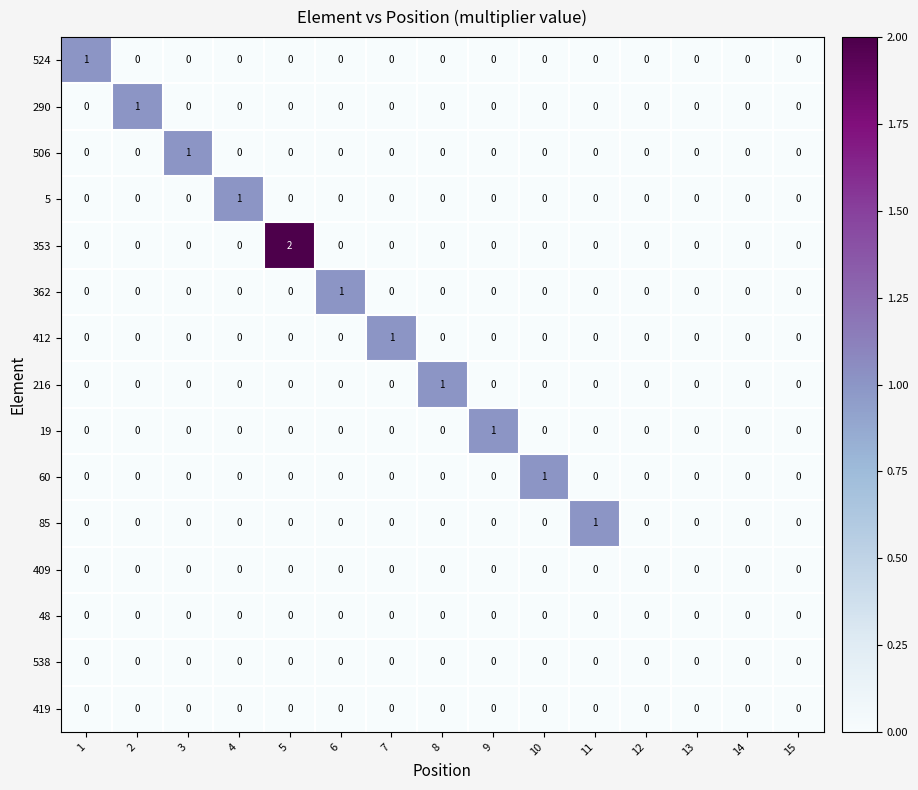

Count the 524 values in the range 0 to 1.

15